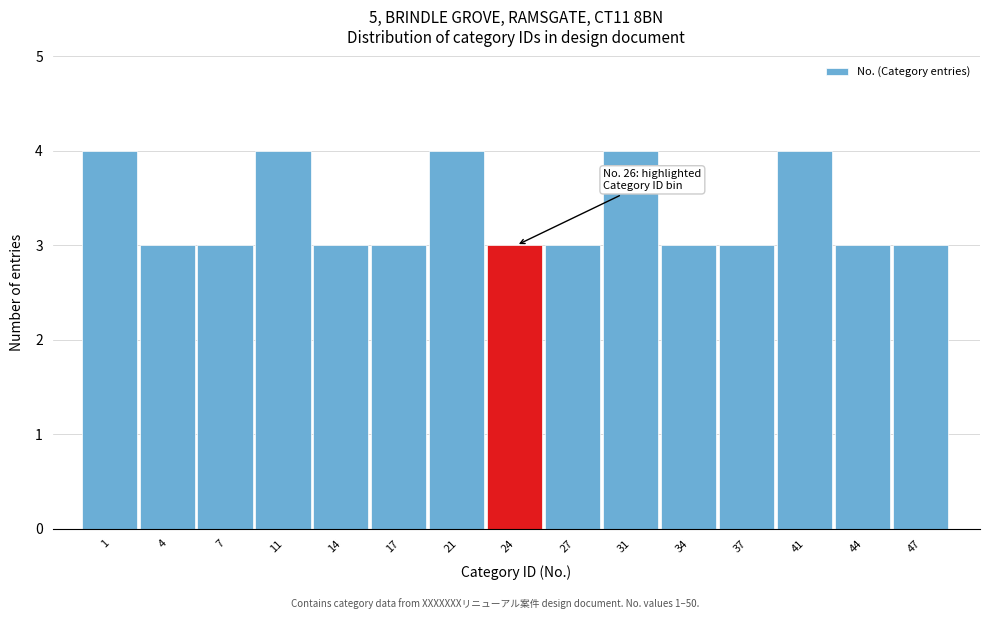

Reading left to right, list all the values displayed in this chart.

4	3	3	4	3	3	4	3	3	4	3	3	4	3	3